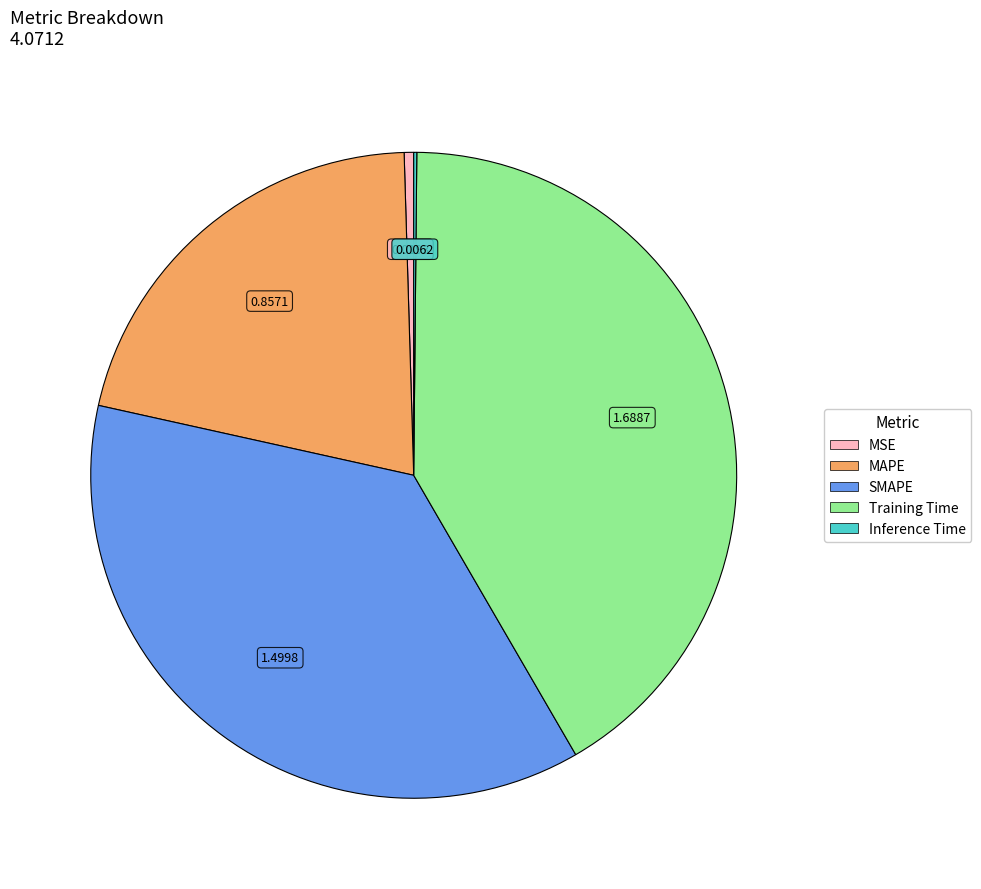

What is the largest slice in the pie chart?

Training Time